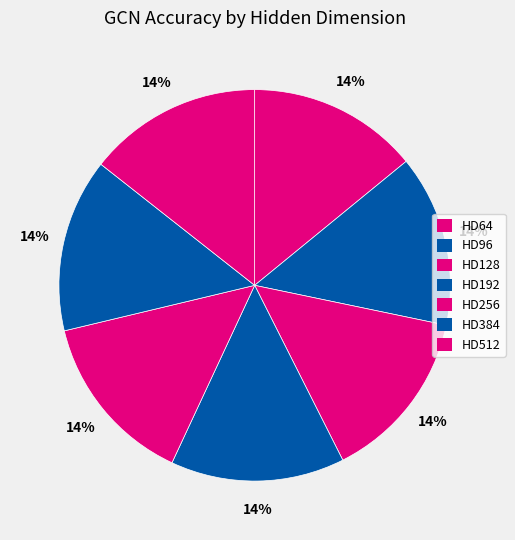

Combined, do HD512 and HD96 account for over 50%?

No